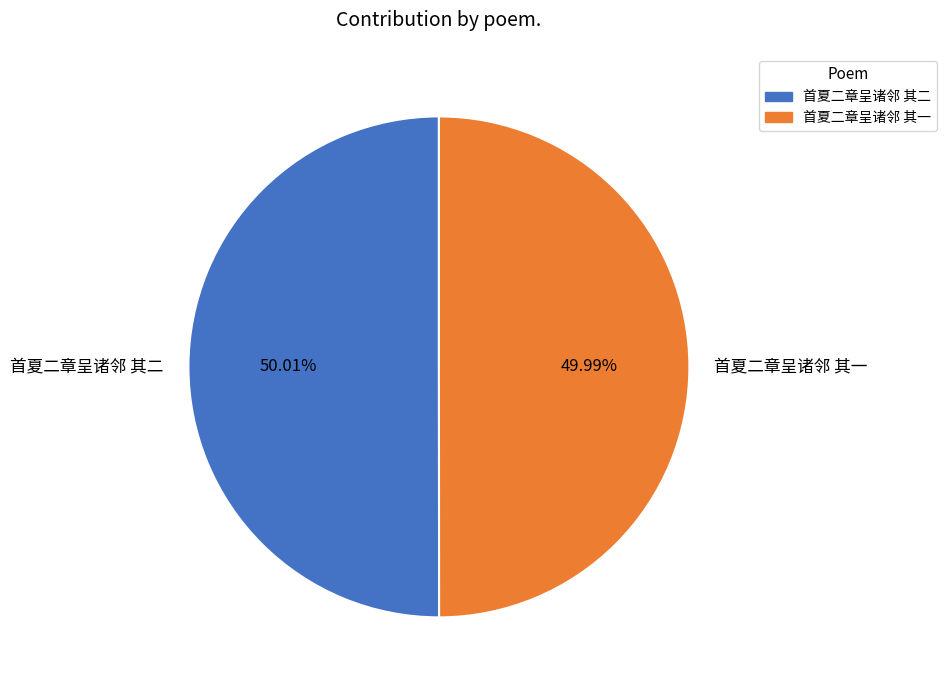

To the nearest percent, what portion does 首夏二章呈诸邻 其一 represent?

50%